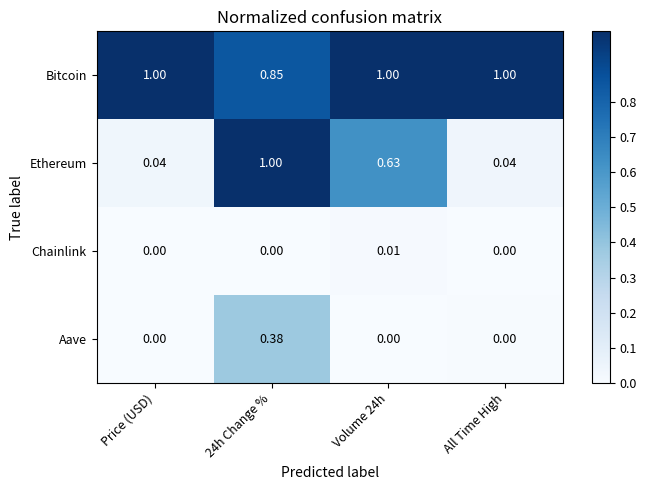

Is the value of Ethereum at Volume 24h greater than the value of Aave at Volume 24h?

Yes